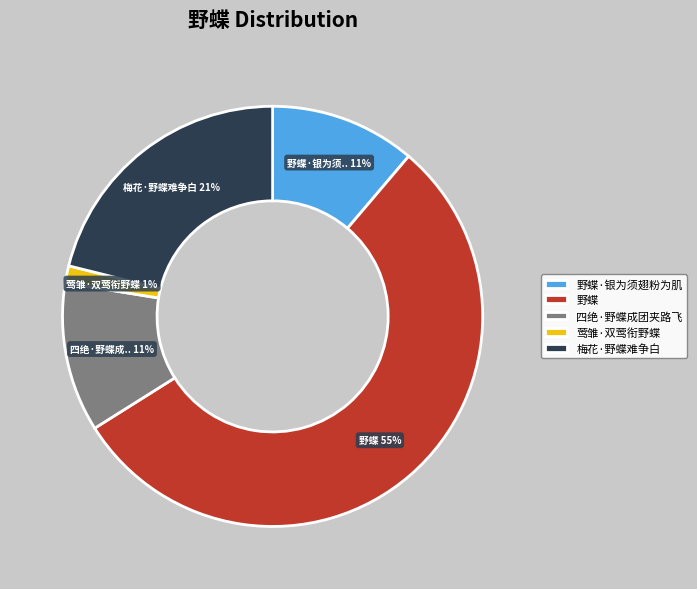

How many slices are in this pie chart?

5